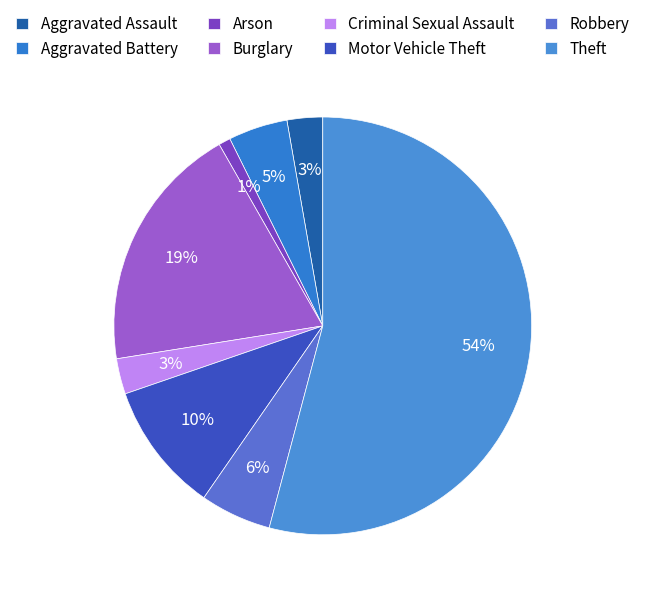

What is the total percentage of Theft and Motor Vehicle Theft?

64.2%